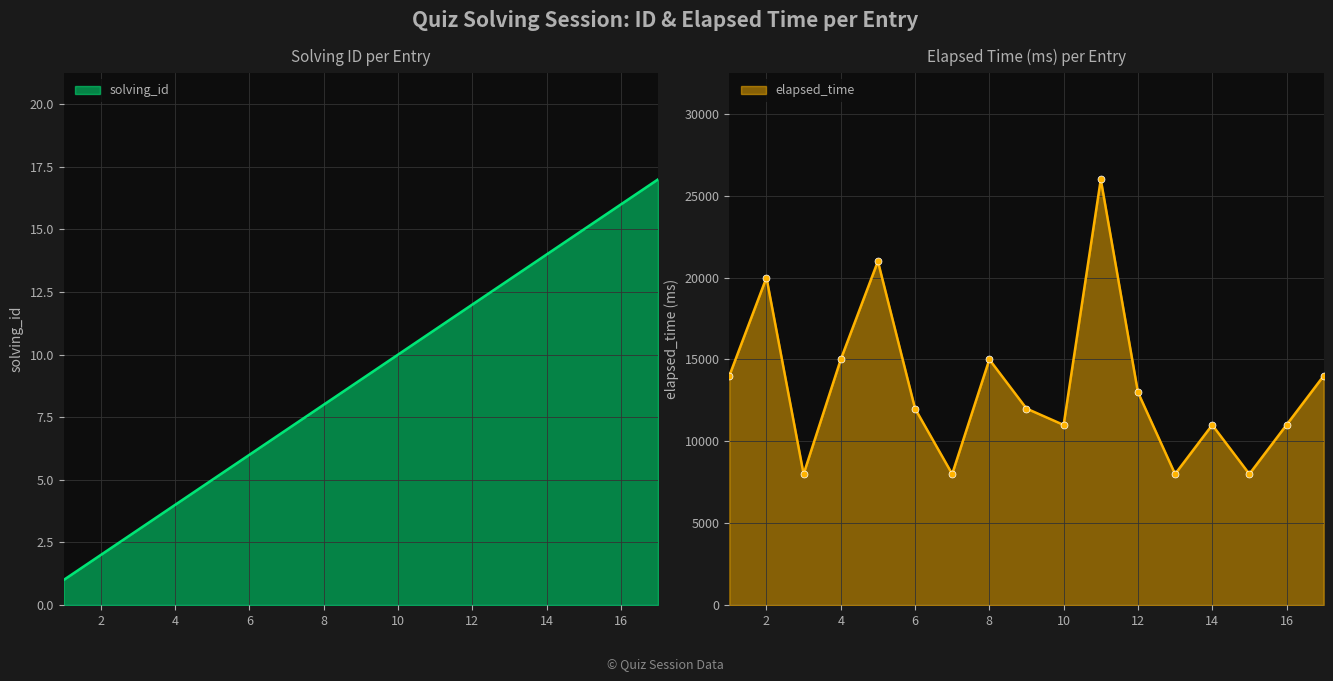

What is the difference between the highest and lowest values at 6?

11994